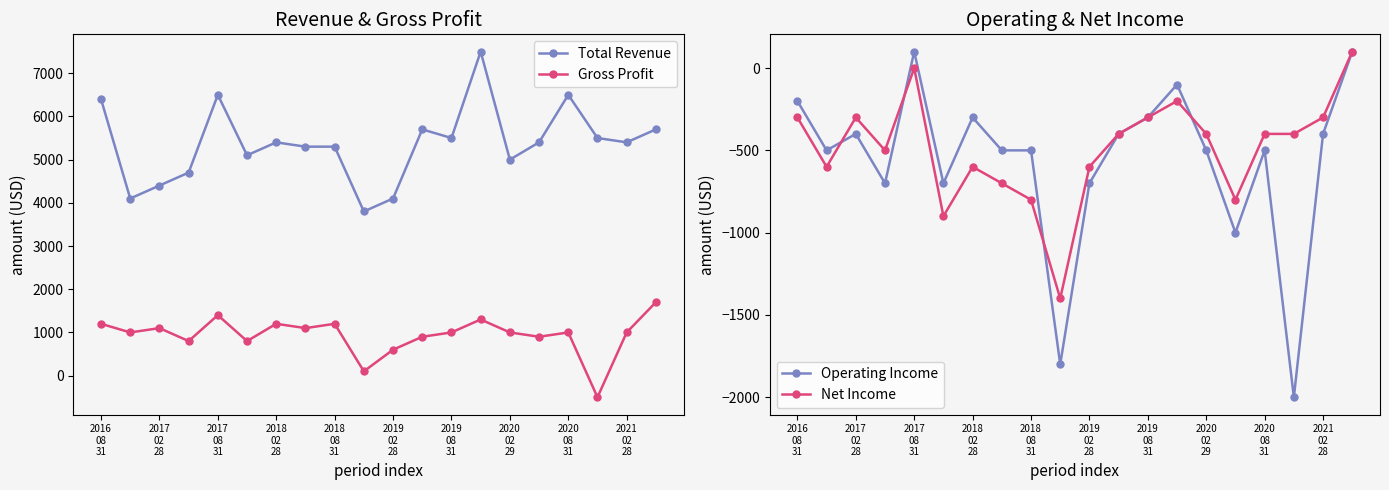

Which label corresponds to the largest value in the chart?

13